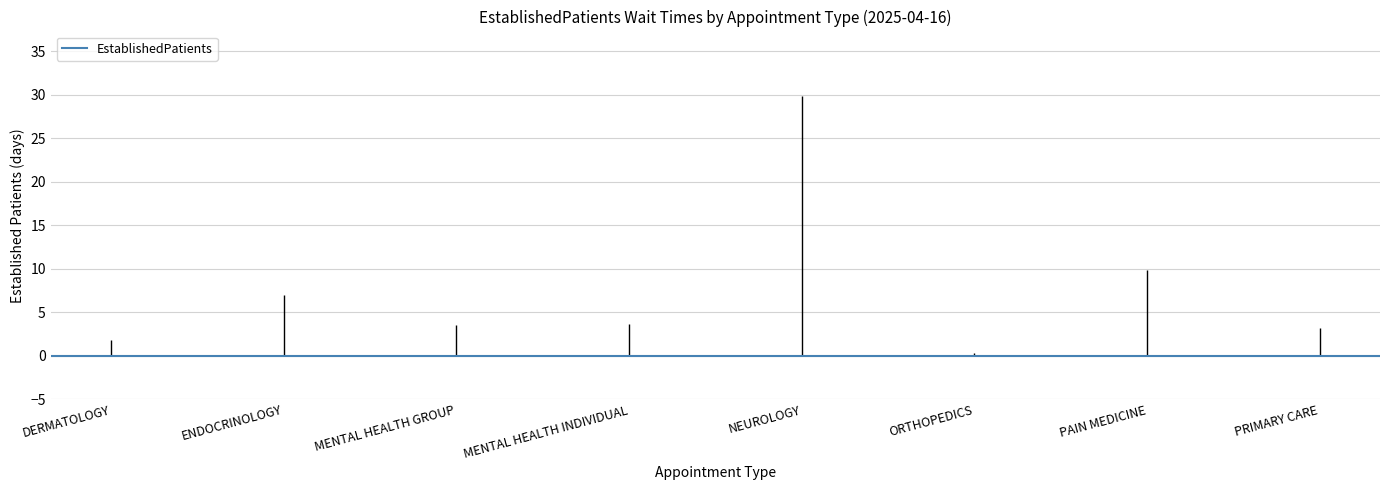

How many lines are shown in the chart?

1